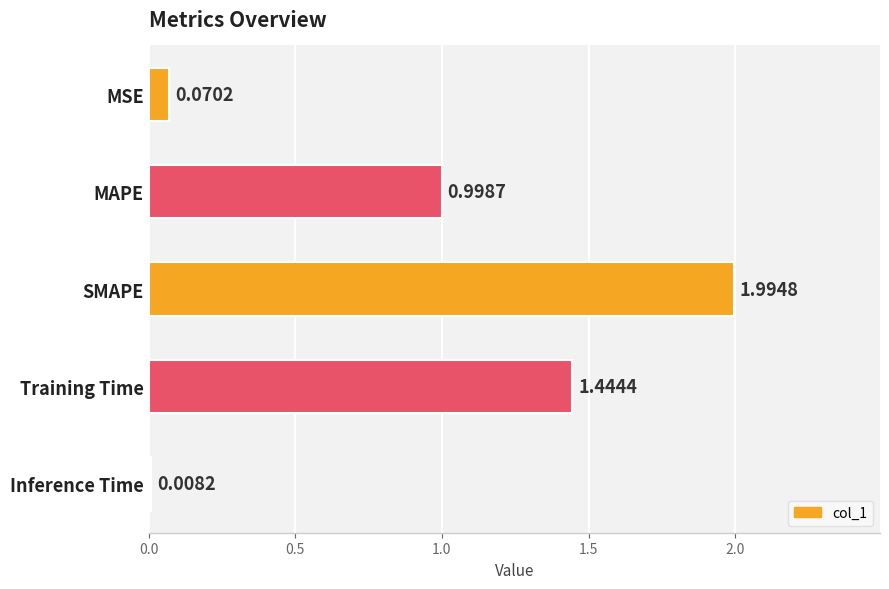

At which label is the value closest to 1?

MAPE